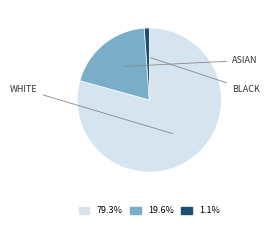

Is there any slice that represents more than half of the pie?

Yes